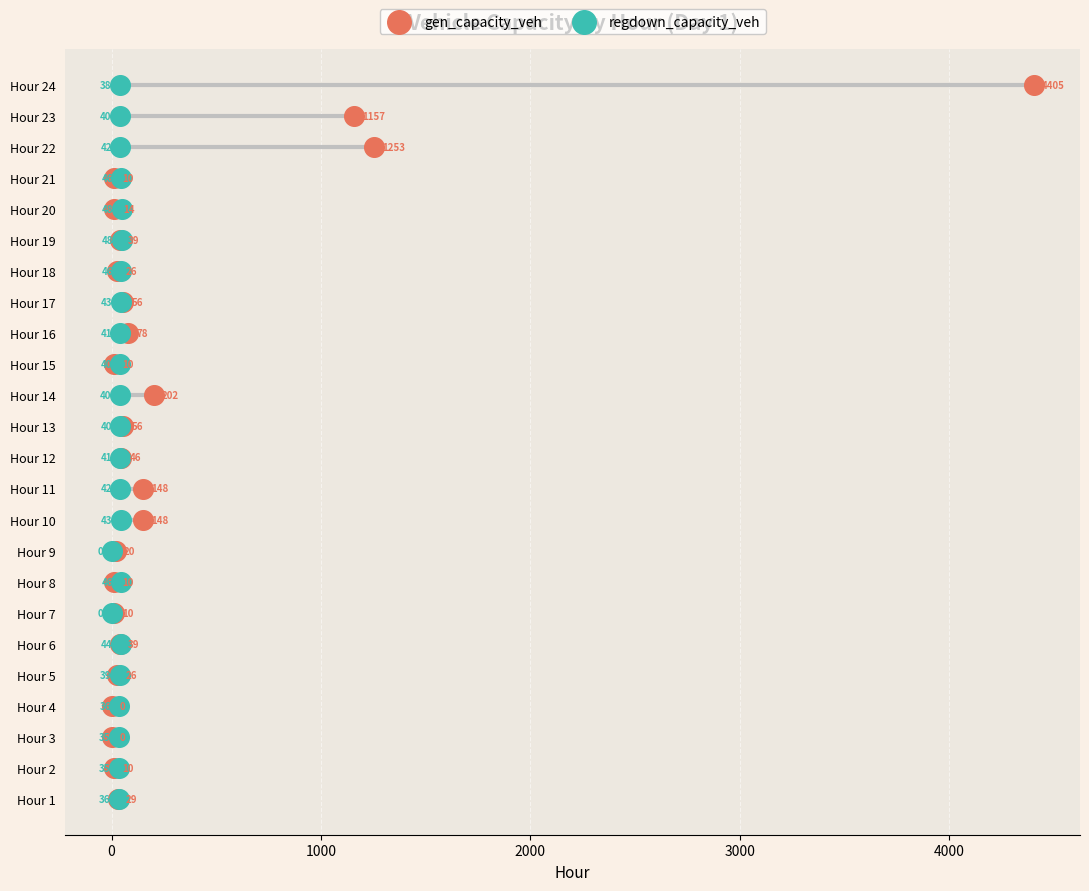

What are all the series names shown in the legend?

gen_capacity_veh, regdown_capacity_veh